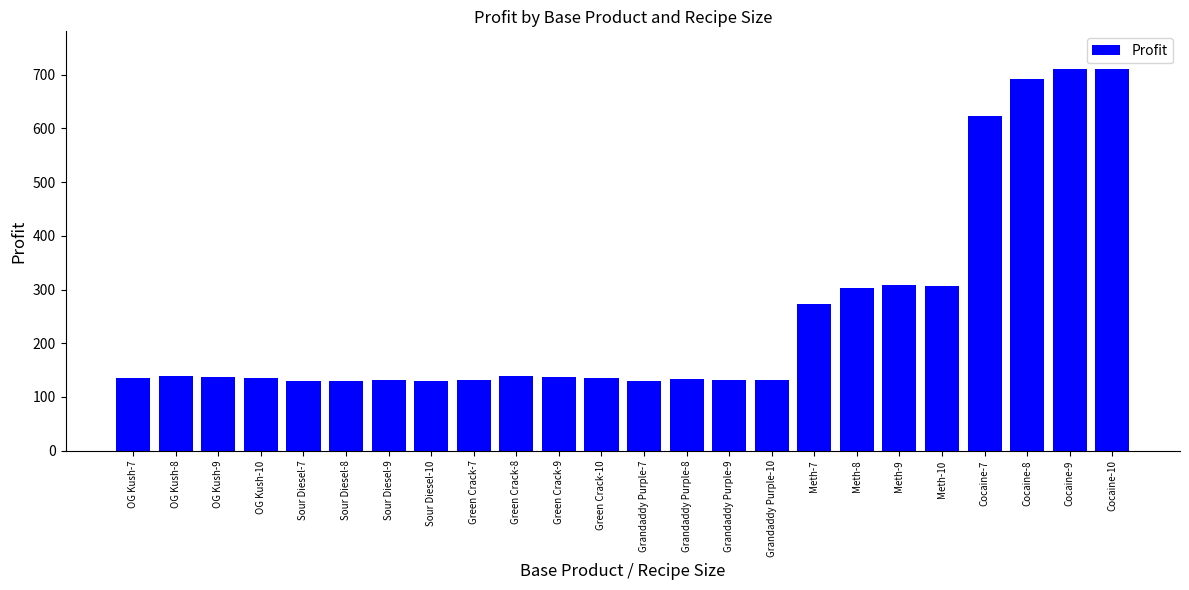

What is the minimum value shown in the chart?

129.3